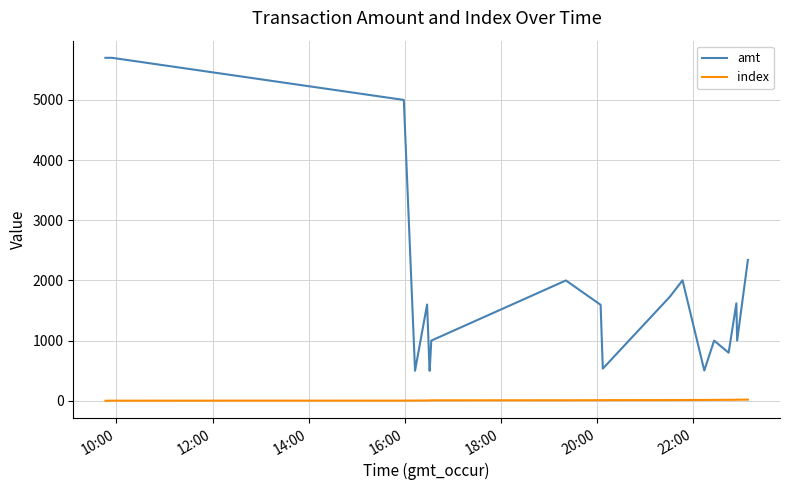

List the series in order of their peak value, lowest first.

index, amt